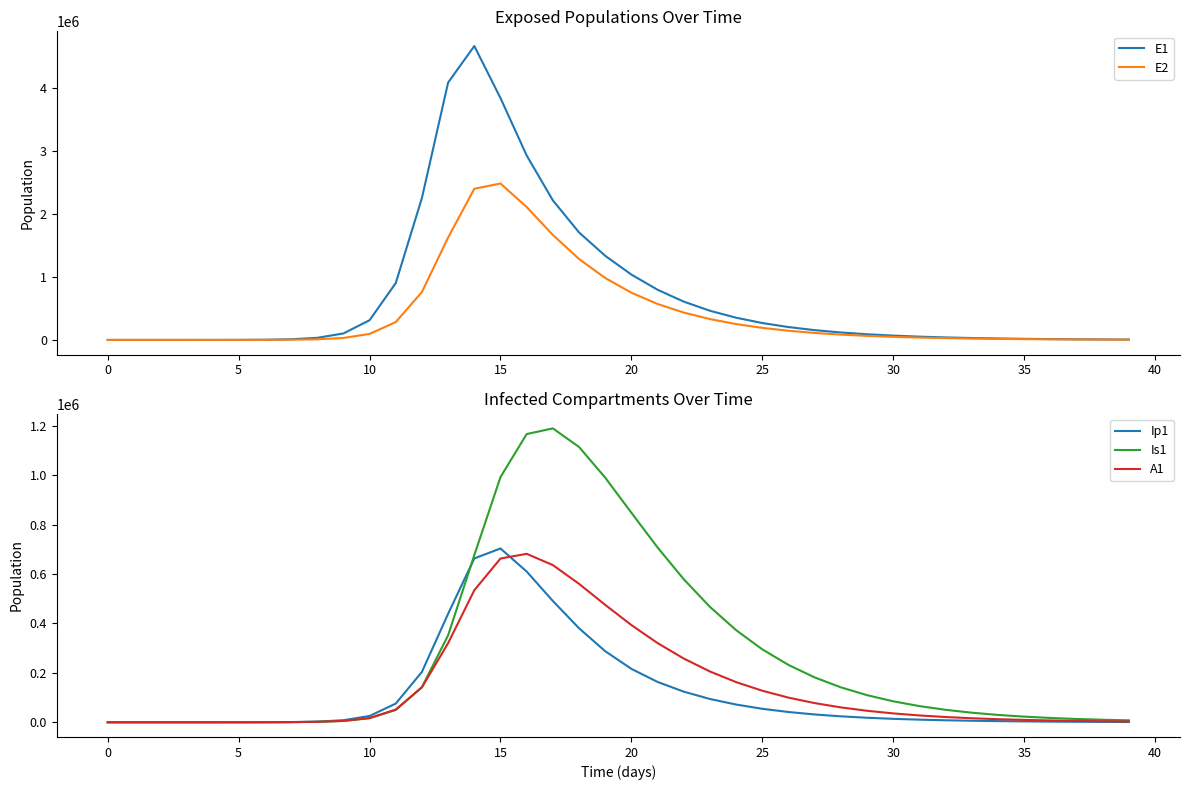

Does the chart have visible grid lines?

No